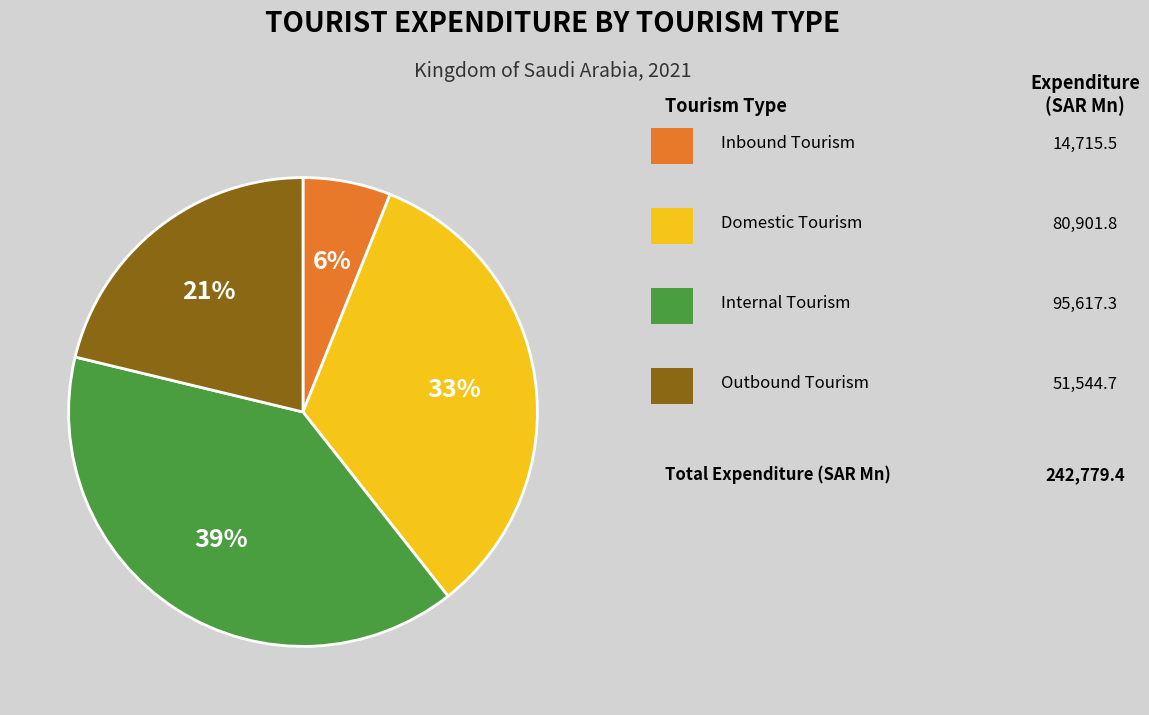

To the nearest percent, what is the difference between the largest and smallest slice percentages?

33%